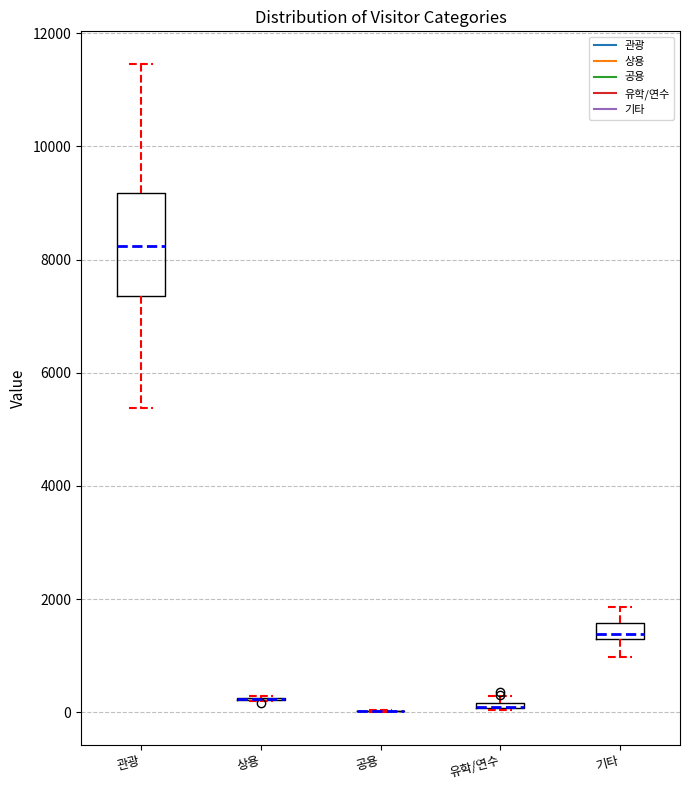

Which box is the tallest, from its lower edge to its upper edge?

관광